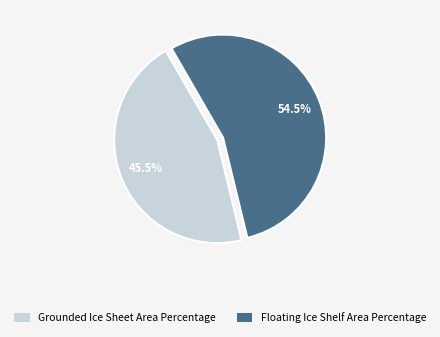

Which slice is the largest?

Floating Ice Shelf Area Percentage